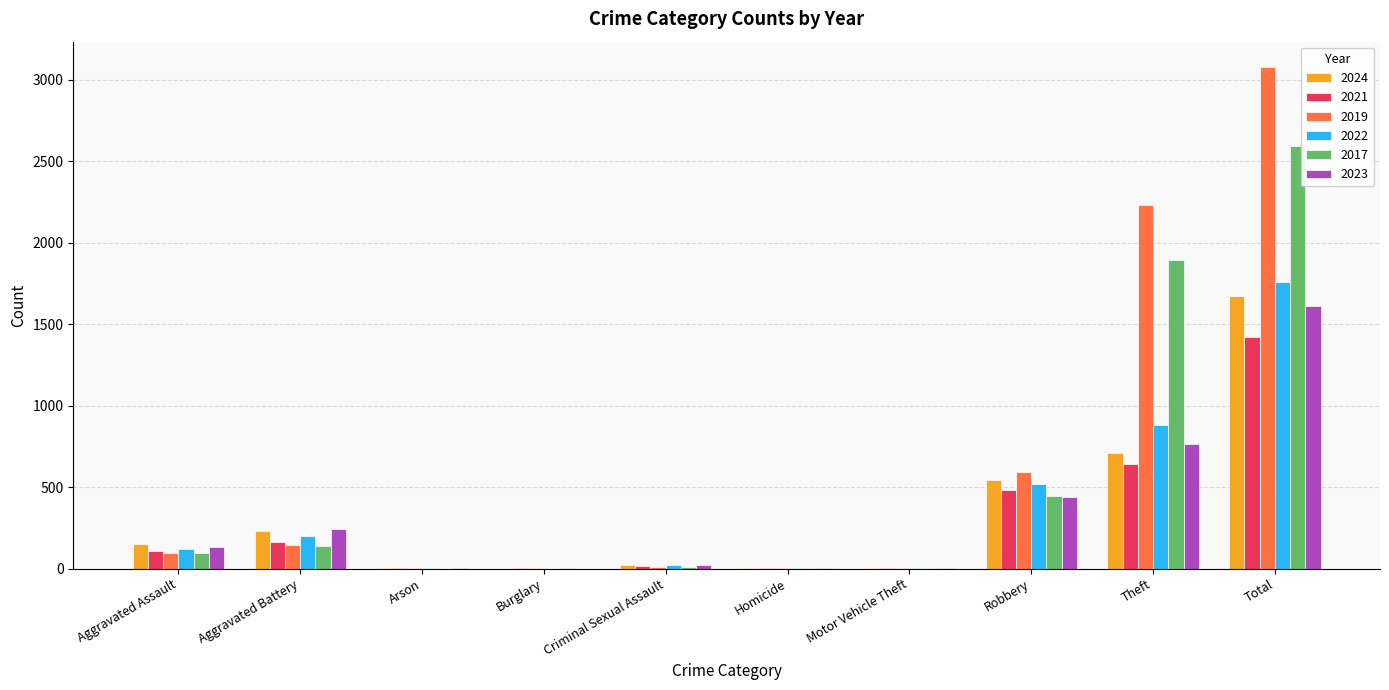

True or false: 2022 has a value of 121 at Aggravated Assault.

True